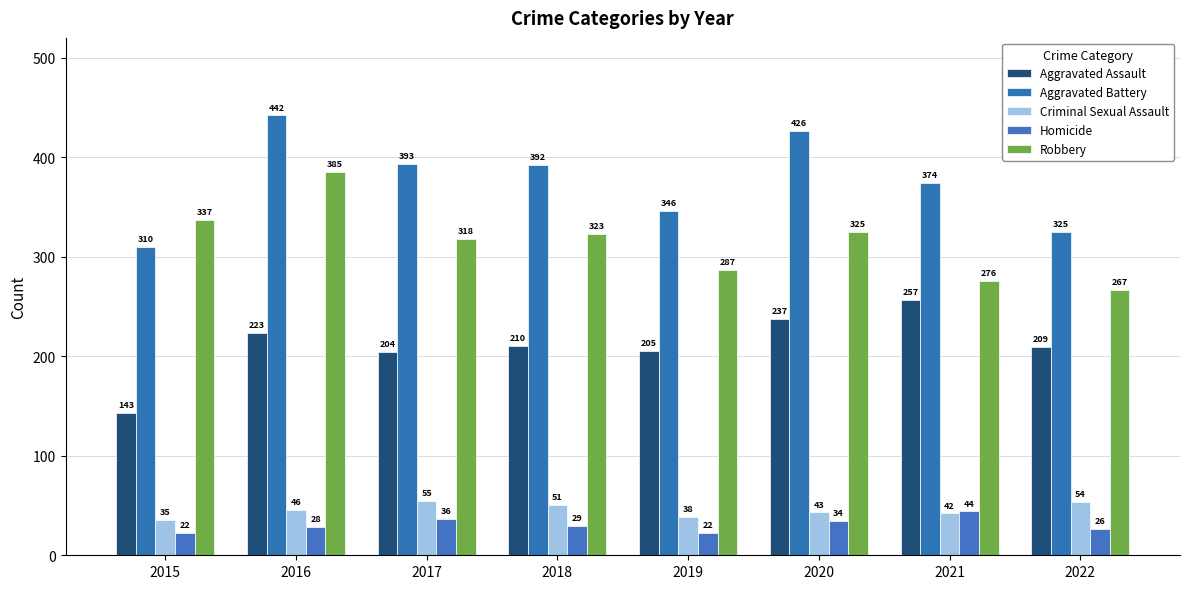

Is it true that Homicide equals 13 at 2015?

False